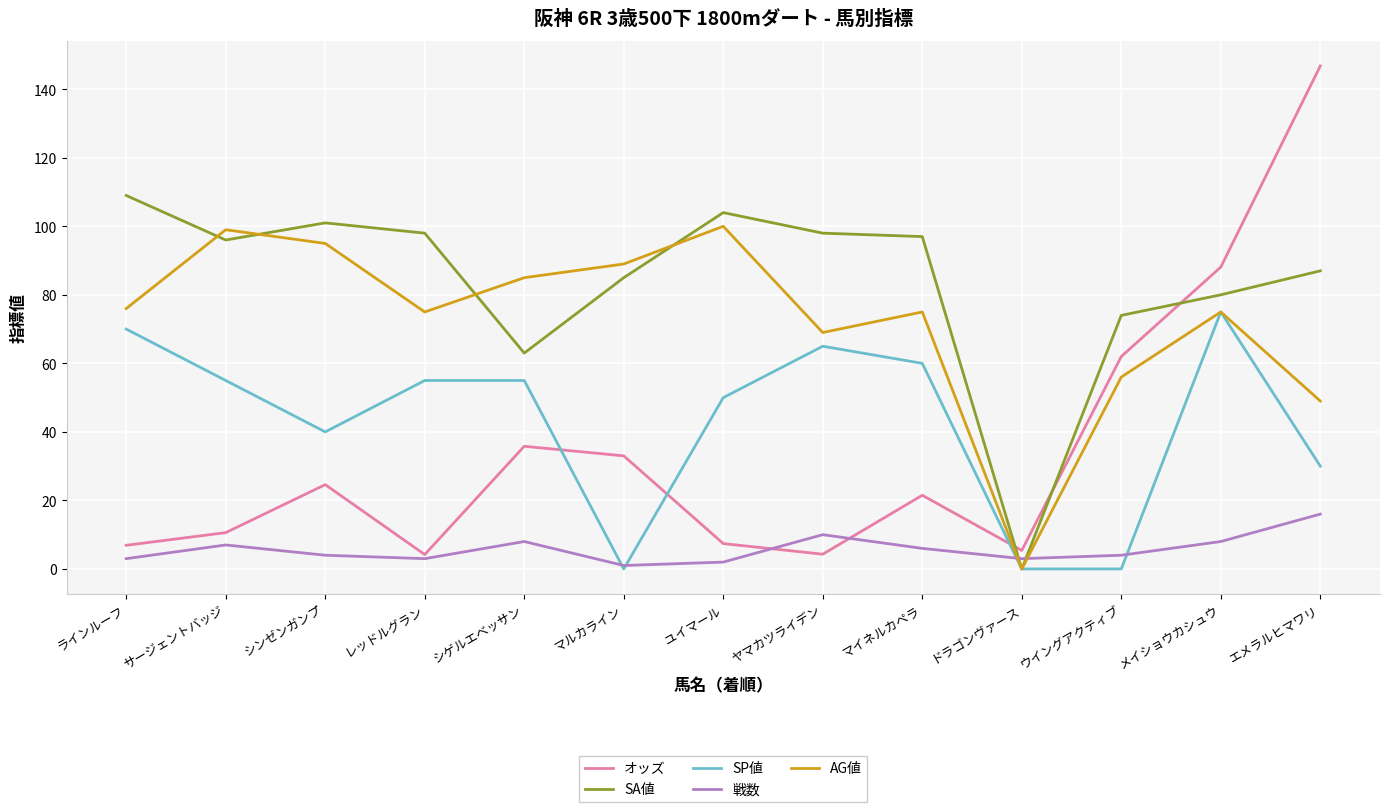

True or false: SP値 and オッズ cross at least once.

True